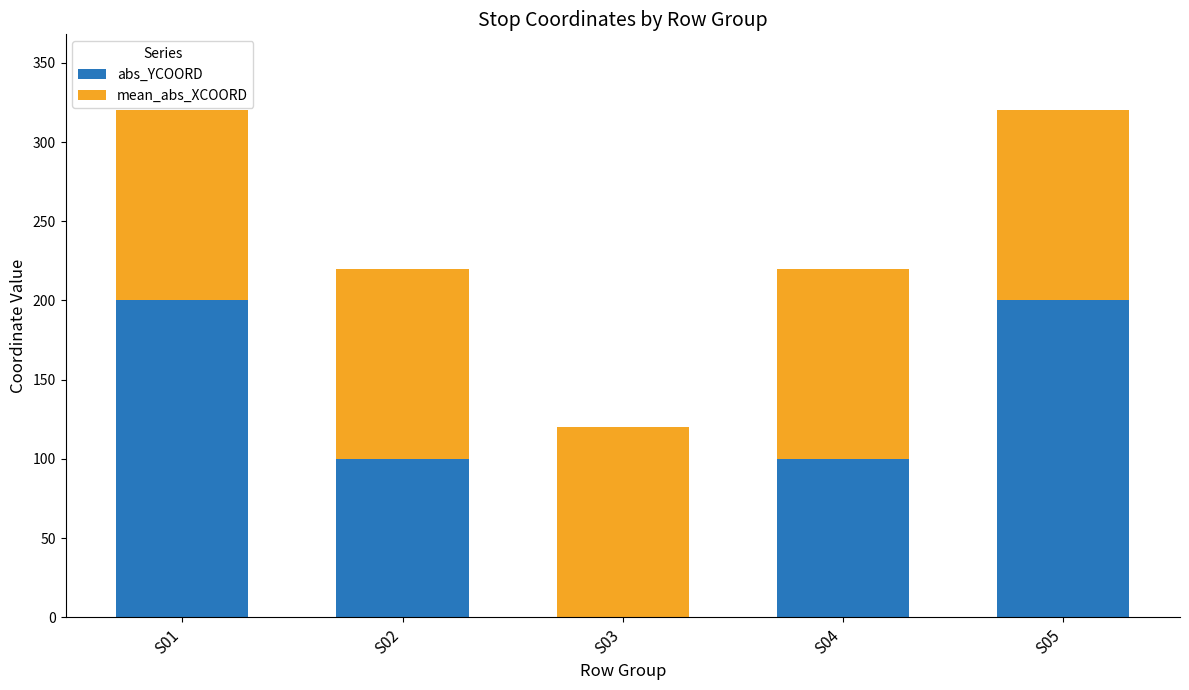

The value of abs_YCOORD at S02 is 100. True or false?

True